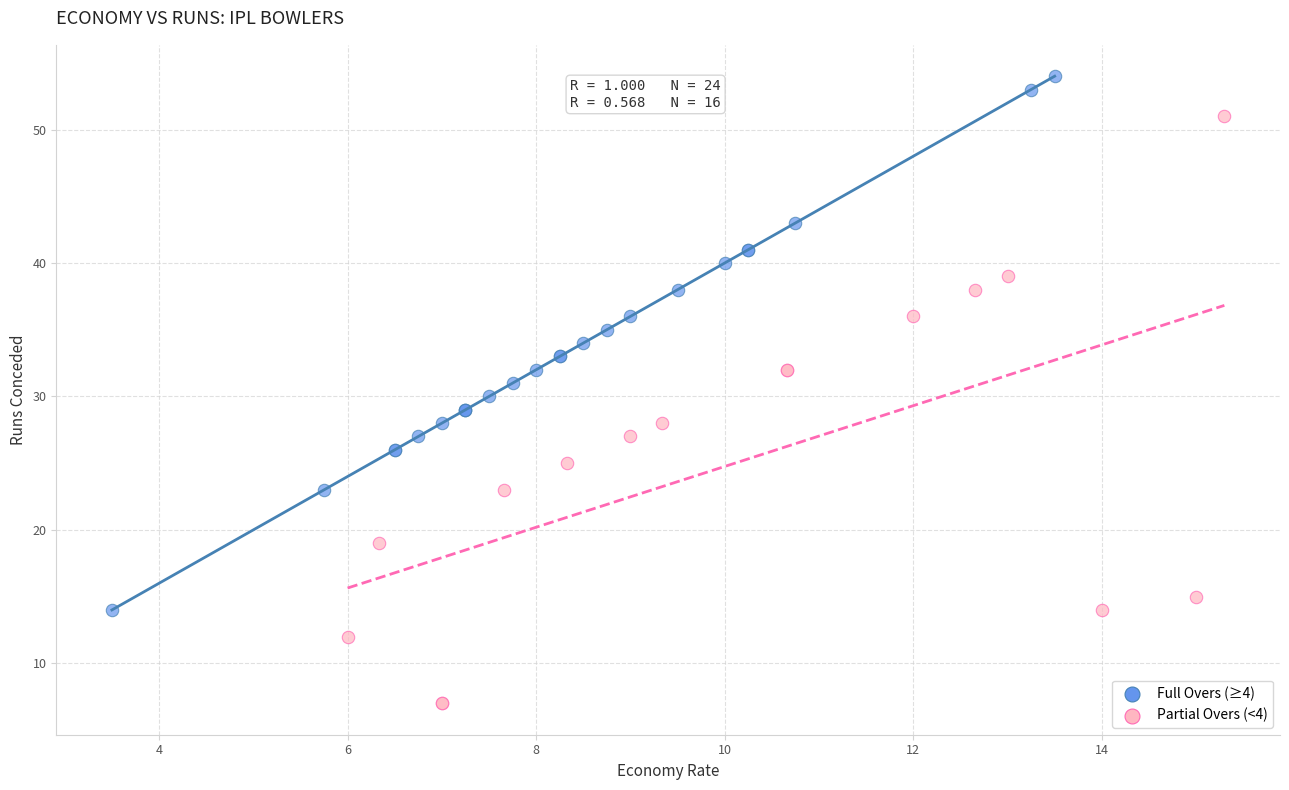

What are all the series names shown in the legend?

Full Overs (≥4), Partial Overs (<4)